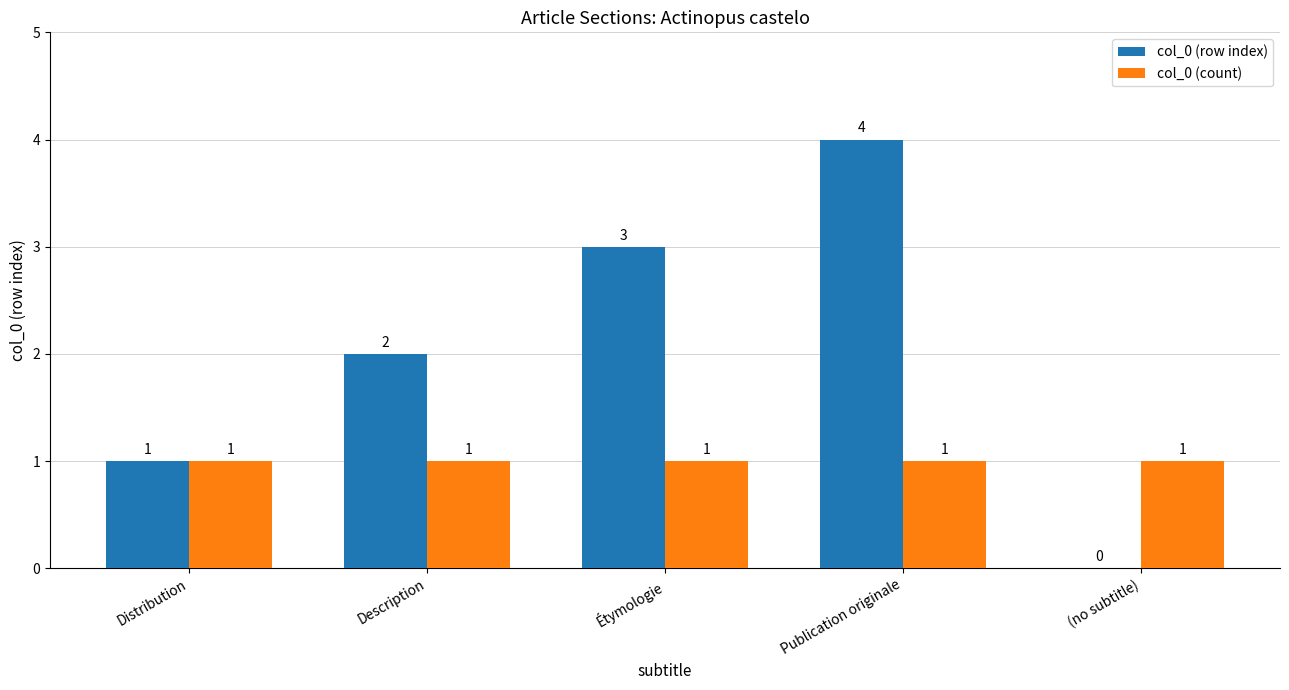

What are all the series names shown in the legend?

col_0 (row index), col_0 (count)